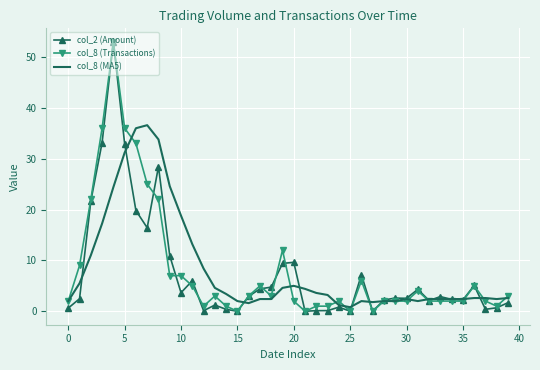

What is the highest value of the col_2 (Amount) series?

53.0